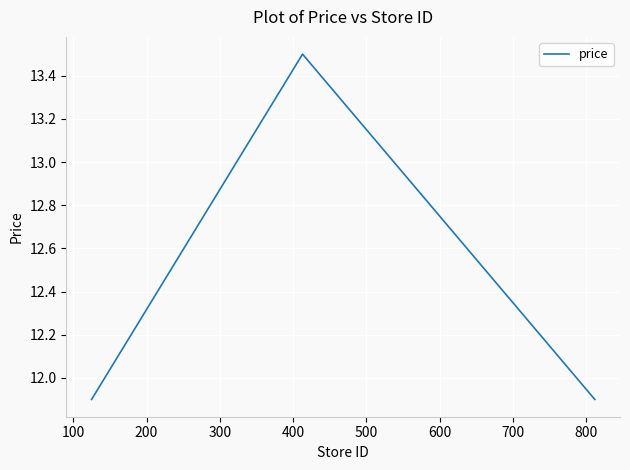

Does the chart have visible grid lines?

Yes